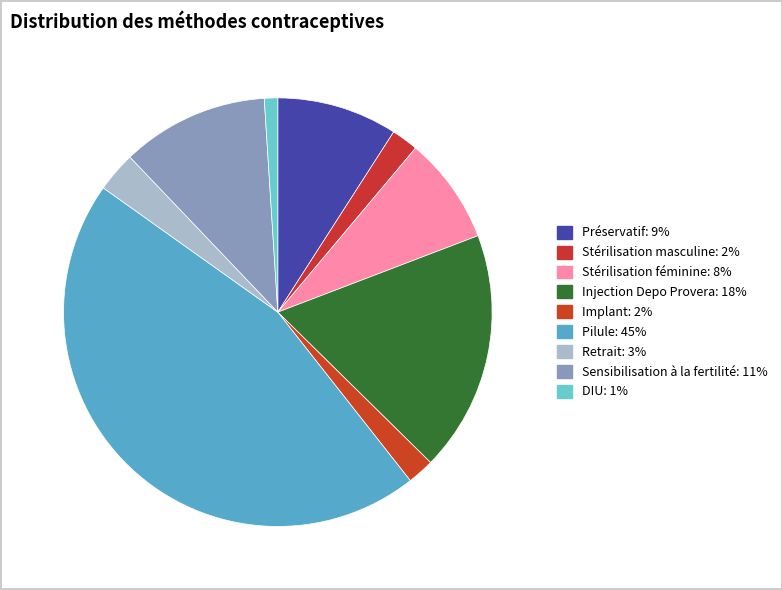

The DIU slice represents 15% of the pie. True or false?

False